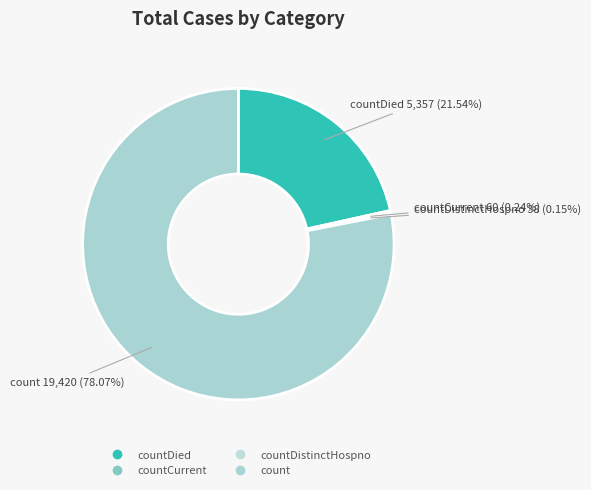

To the nearest percent, what is the average slice percentage?

25%